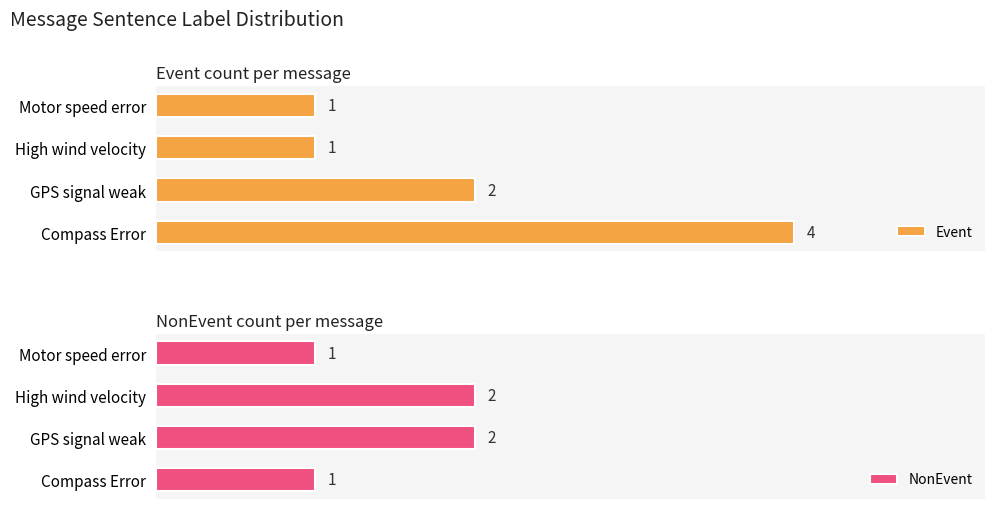

How many distinct data groups are displayed?

2